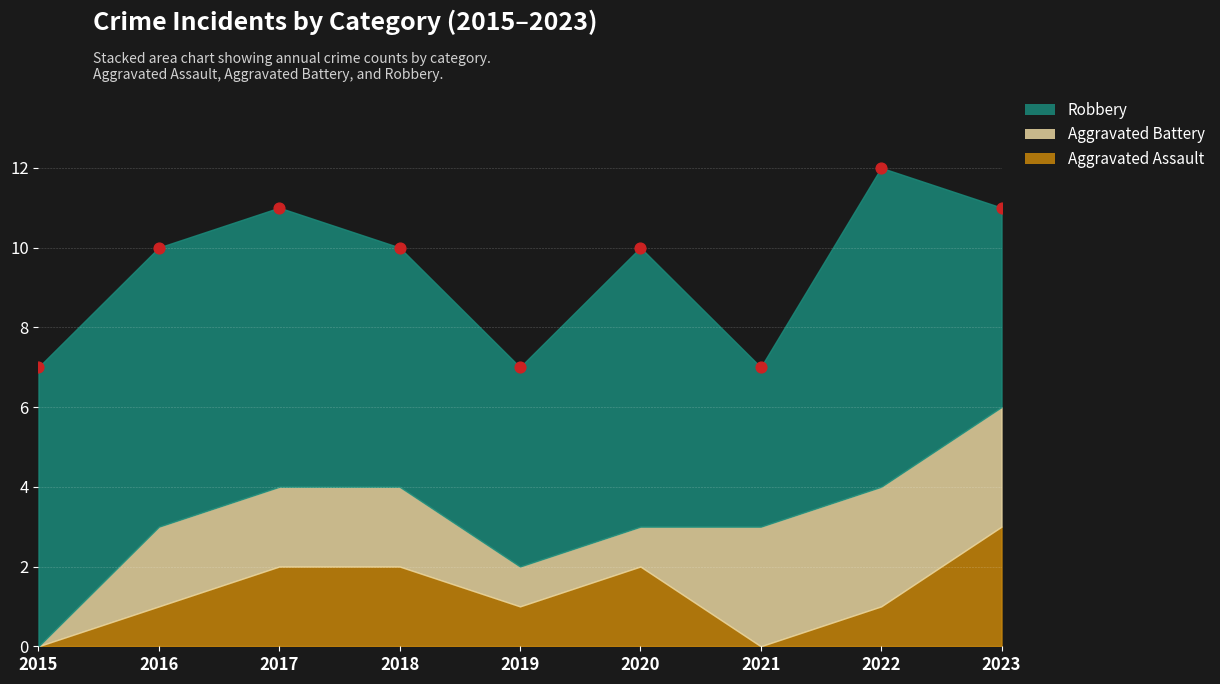

What is the average Y value?

9